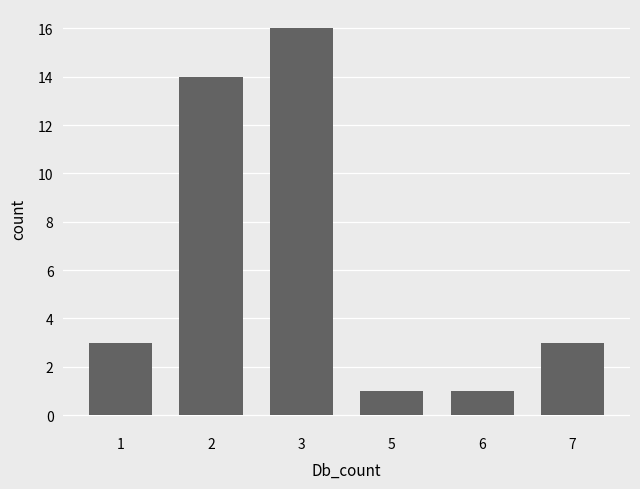

What is the maximum value shown in the chart?

16